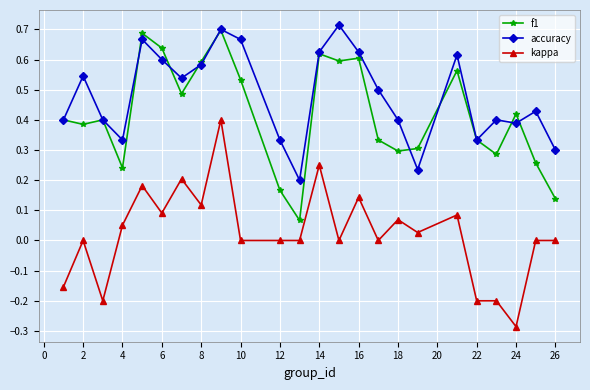

Rank the series by their maximum value, from highest to lowest.

accuracy, f1, kappa